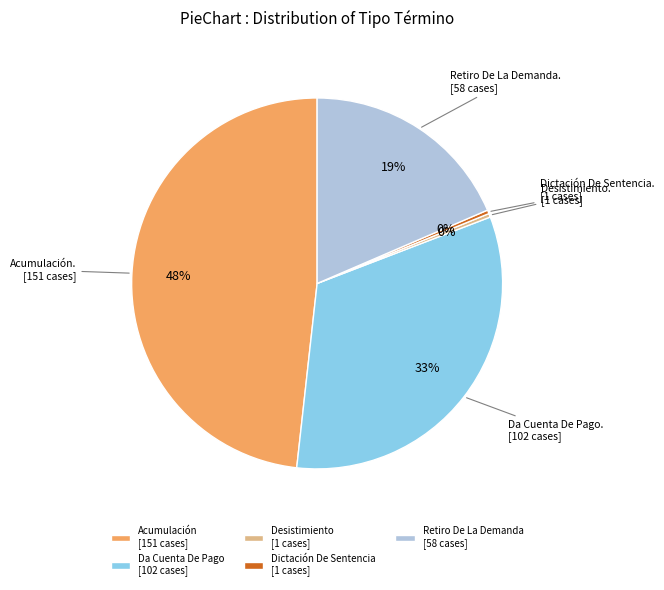

To the nearest percent, what percentage of the pie is Acumulación?

48%